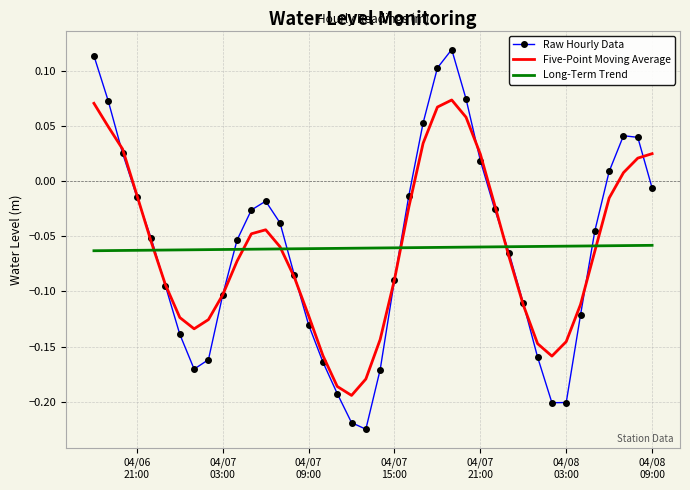

Which series has the largest range (max minus min)?

Raw Hourly Data